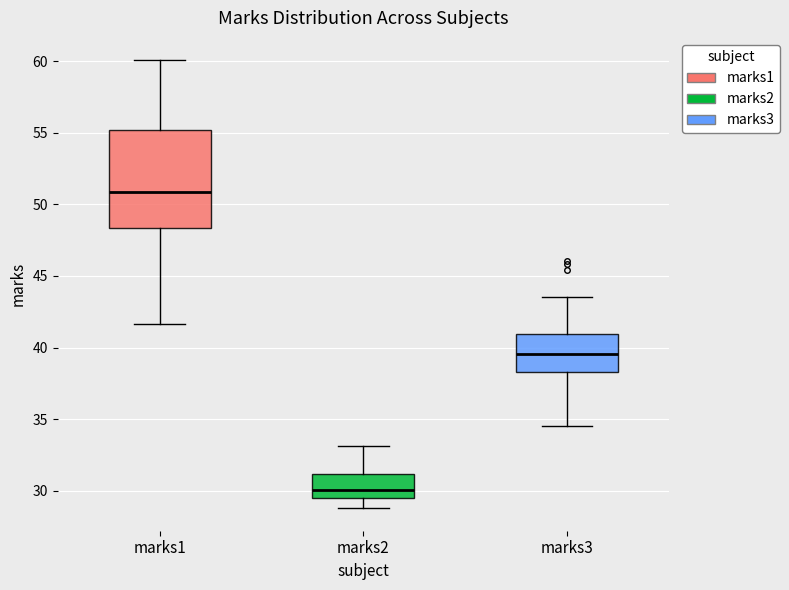

Comparing the boxes themselves (not the whiskers), which one is the tallest?

marks1